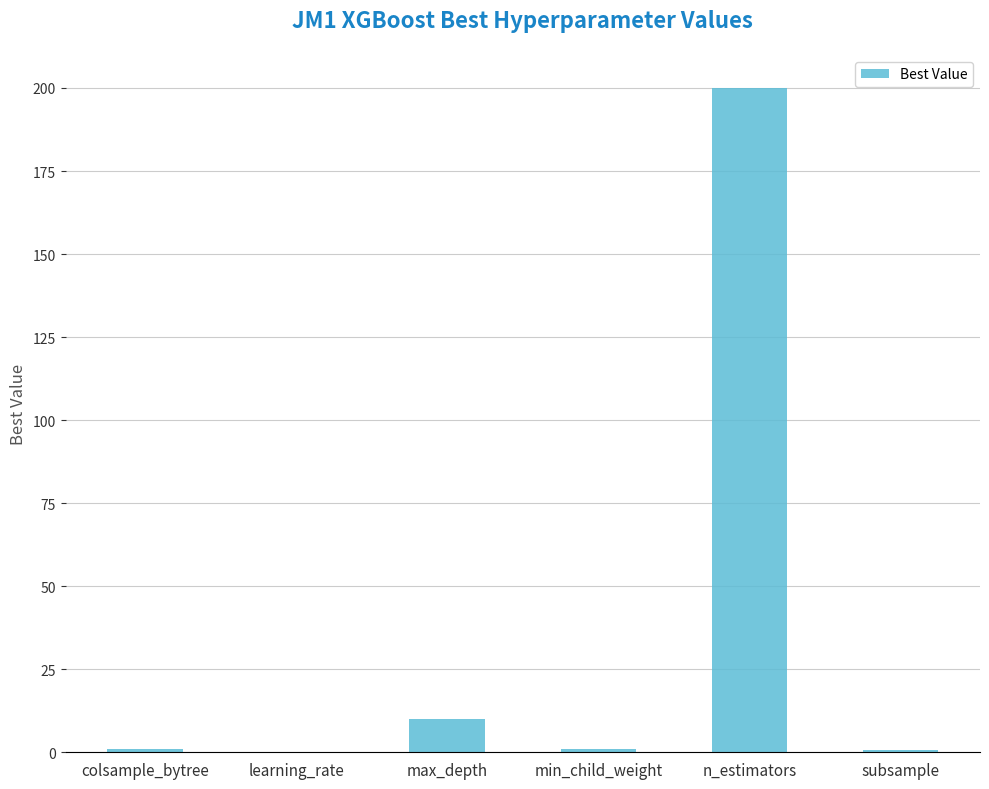

Between colsample_bytree and n_estimators, which is larger?

n_estimators